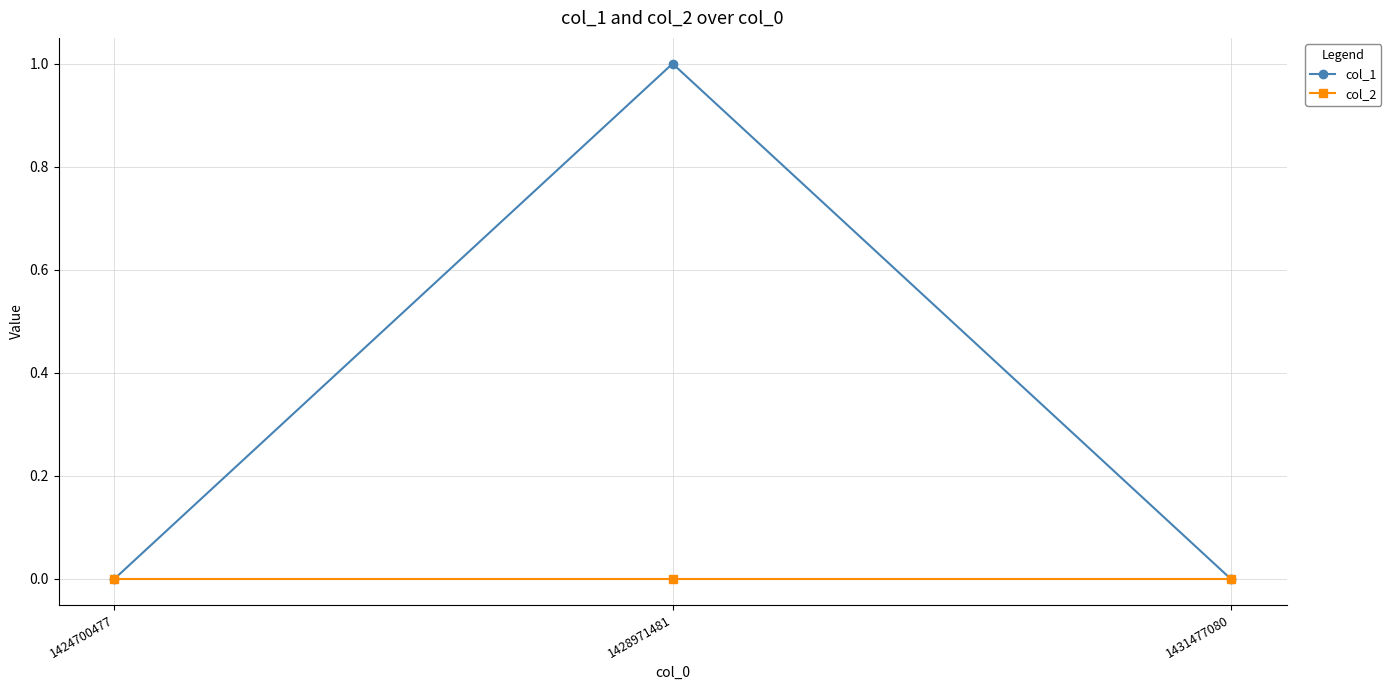

Which label corresponds to the largest value in the chart?

1428971481